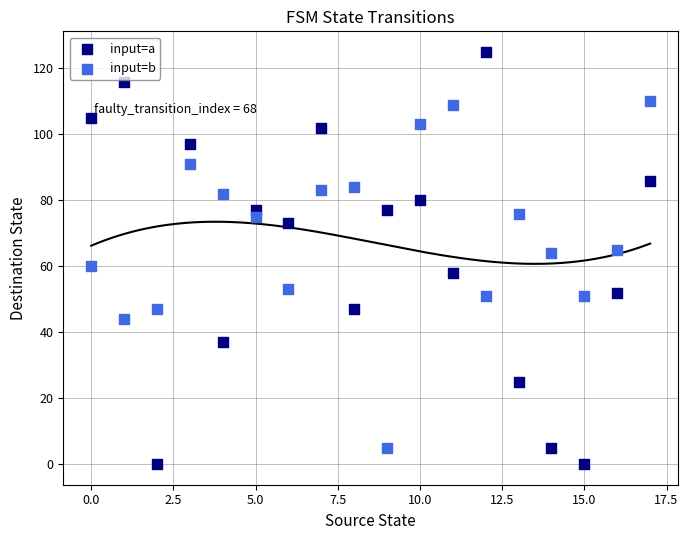

Which series has the widest spread of Y values?

input=a